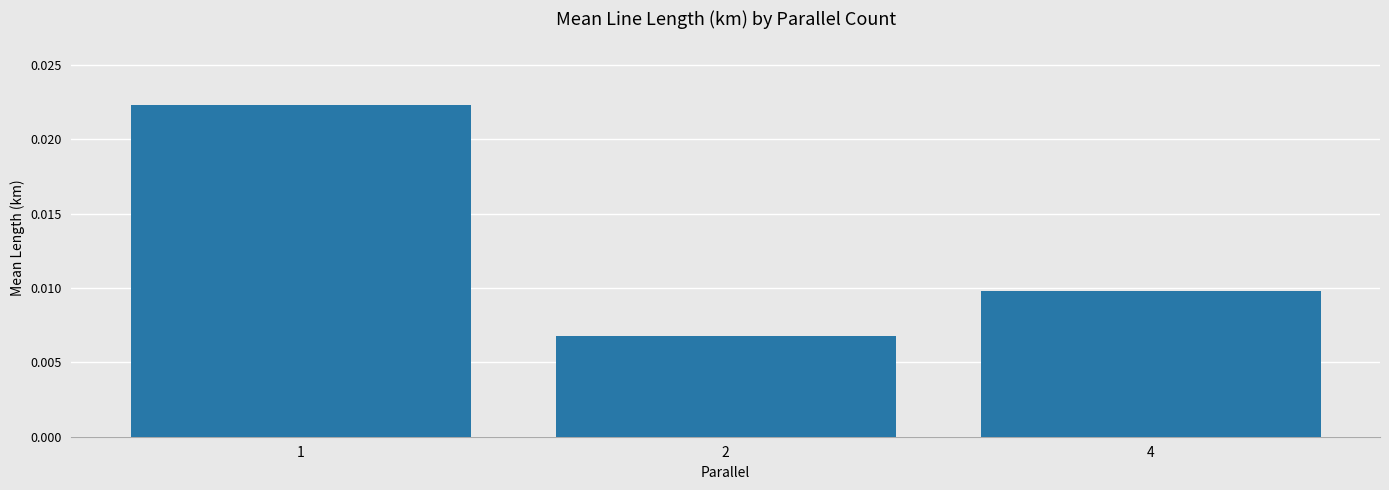

How many values are between 0 and 1?

3